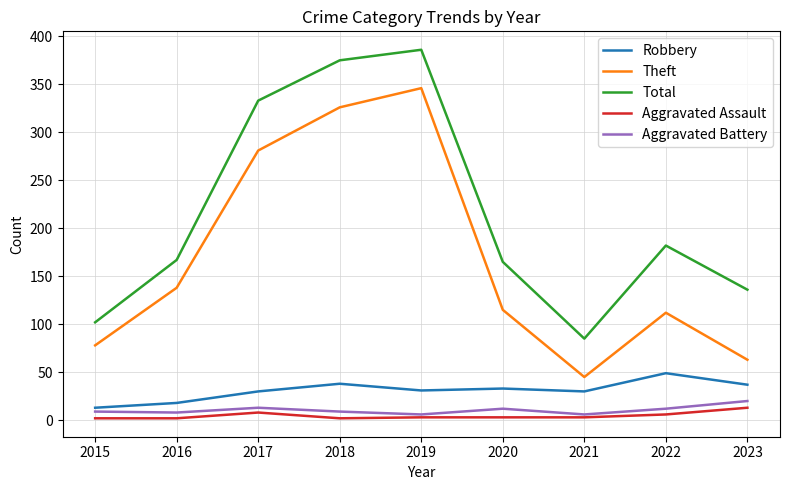

Which series has the largest total across all categories?

Total